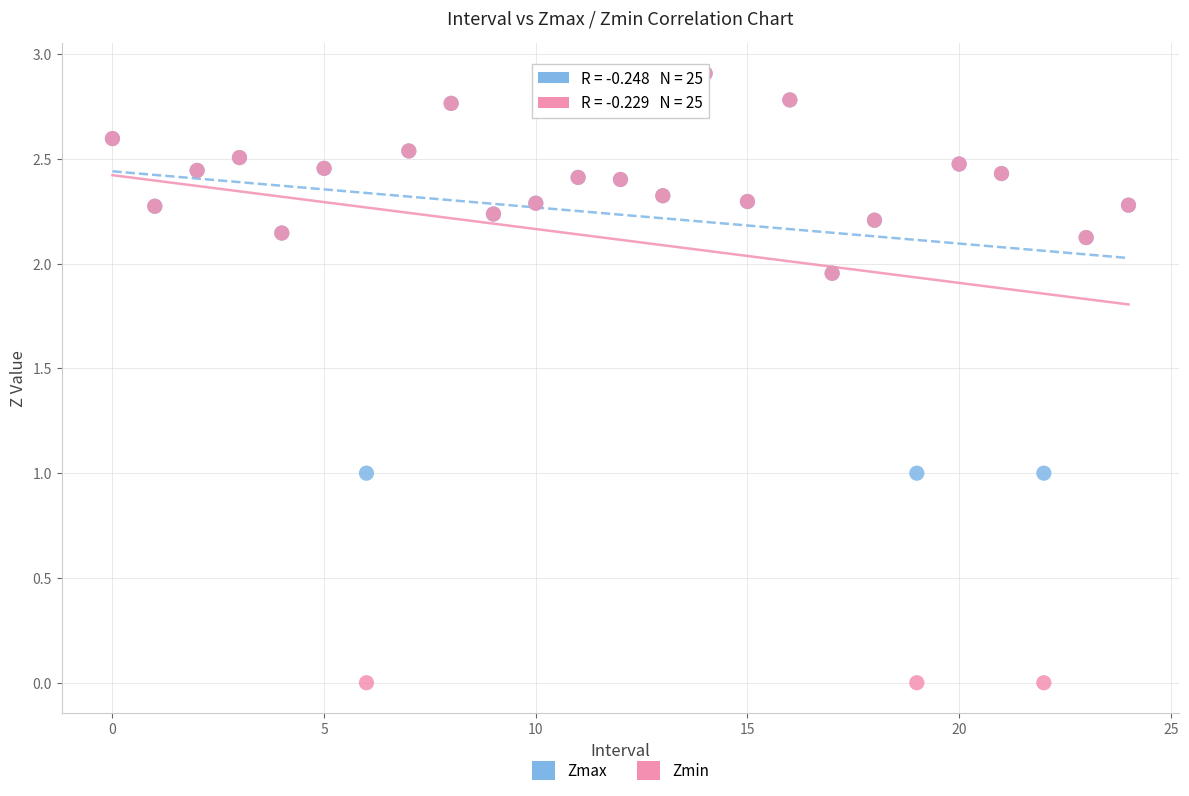

What are all the series names shown in the legend?

Zmax, Zmin